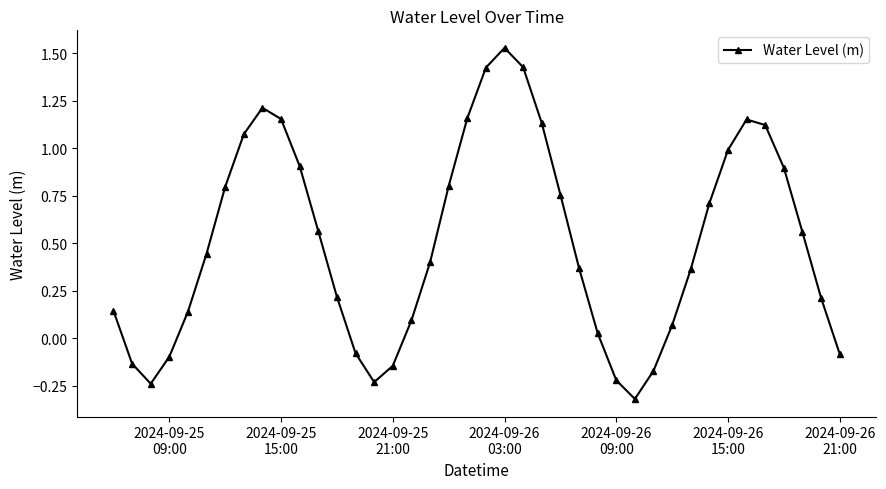

What is the average value?

0.5